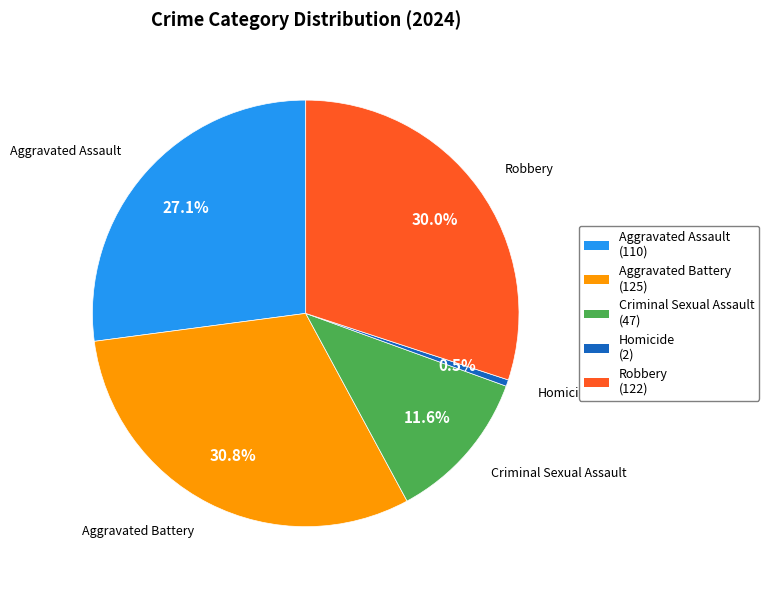

What is the ratio of the value at Aggravated Assault to the value at Robbery?

0.9